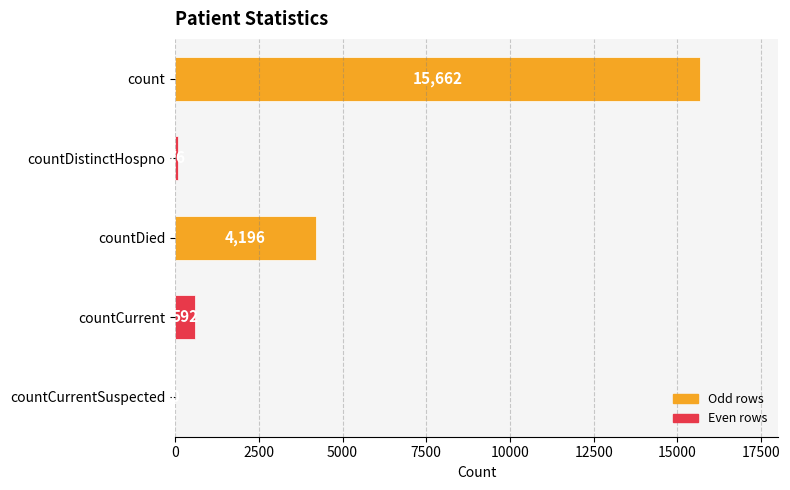

What is the greatest value displayed?

15662